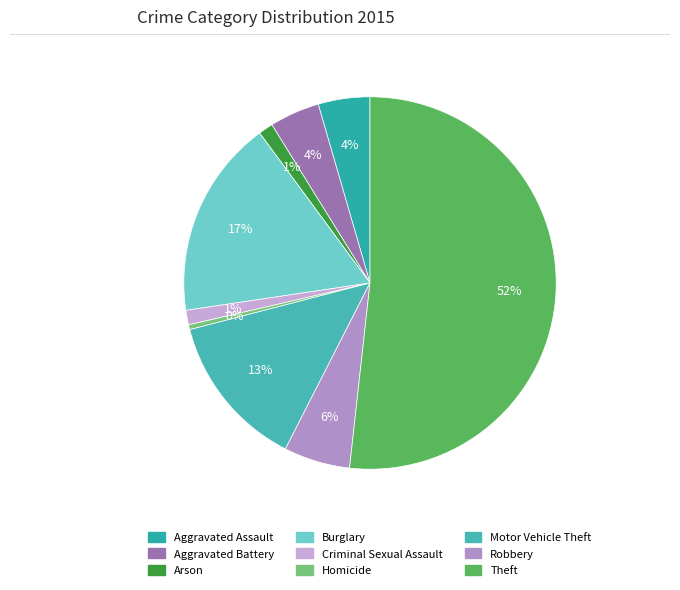

The Motor Vehicle Theft slice represents 2% of the pie. True or false?

False